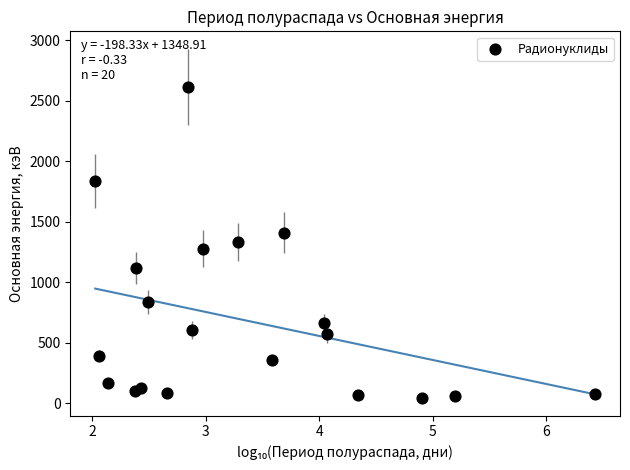

What is the range of X values (max minus min)?

4.4